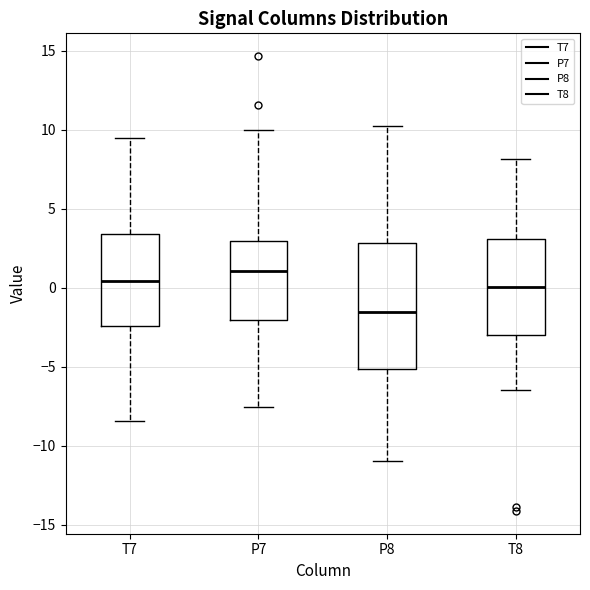

Reading left to right, transcribe this box plot: for each box, give where its median line is, the range the box spans, and where its two whiskers end, as read against the y-axis. The values are not printed on the chart, so give them approximately, as read against the axis.

T7: median 0.5, box -2.5 to 3.5, whiskers -8.5 to 9.5
P7: median 1.0, box -2.0 to 3.0, whiskers -7.5 to 10.0
P8: median -1.5, box -5.0 to 3.0, whiskers -11.0 to 10.0
T8: median 0.0, box -3.0 to 3.0, whiskers -6.5 to 8.0